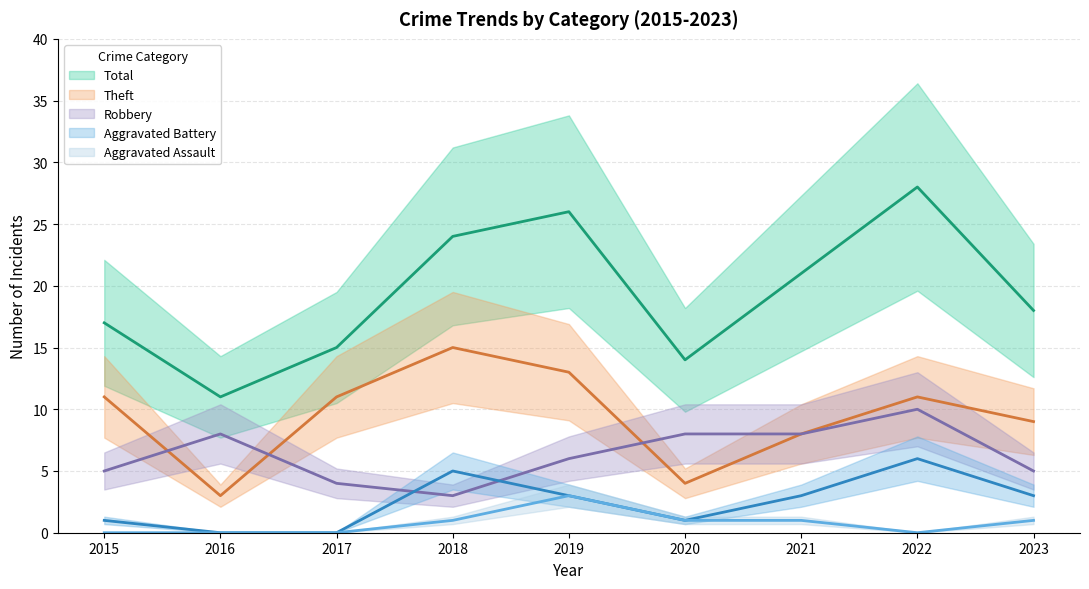

The value of Aggravated Assault at 2020 is 2. True or false?

False